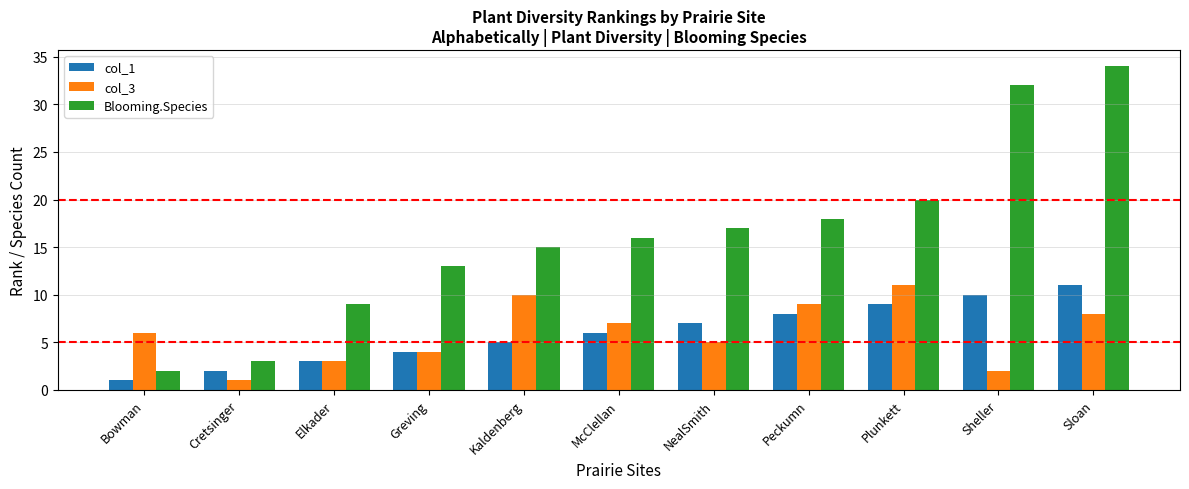

Which series has the largest total across all categories?

Blooming.Species